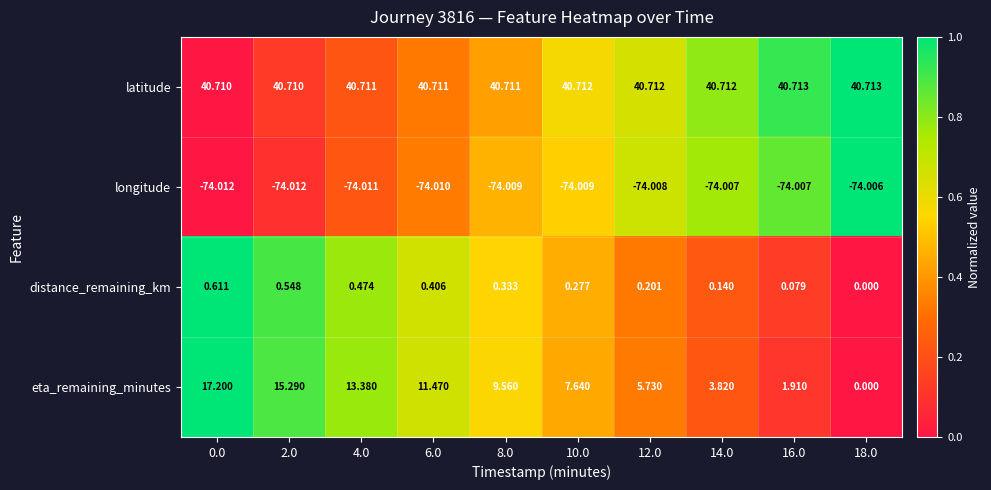

What is the total value across all series at 4.0?

-19.4